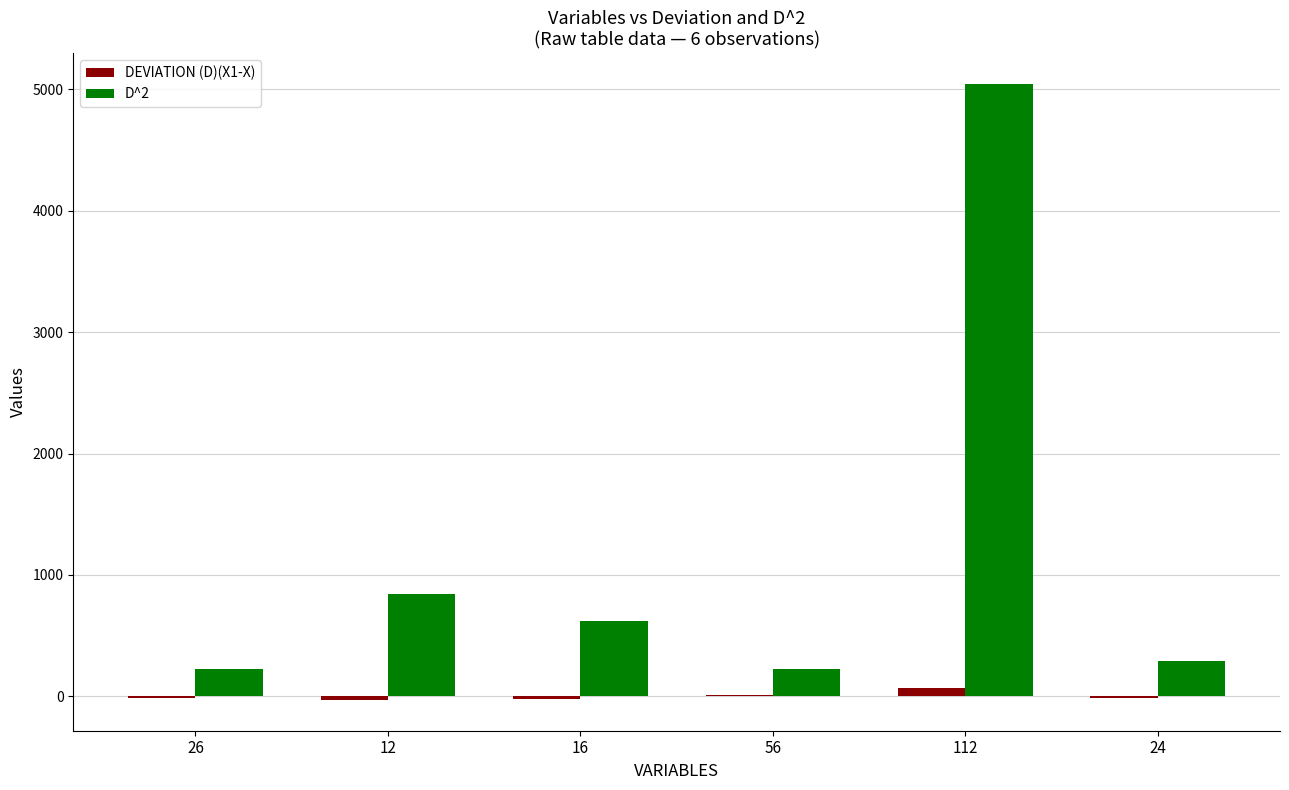

What is the total value across all series at 26?

210